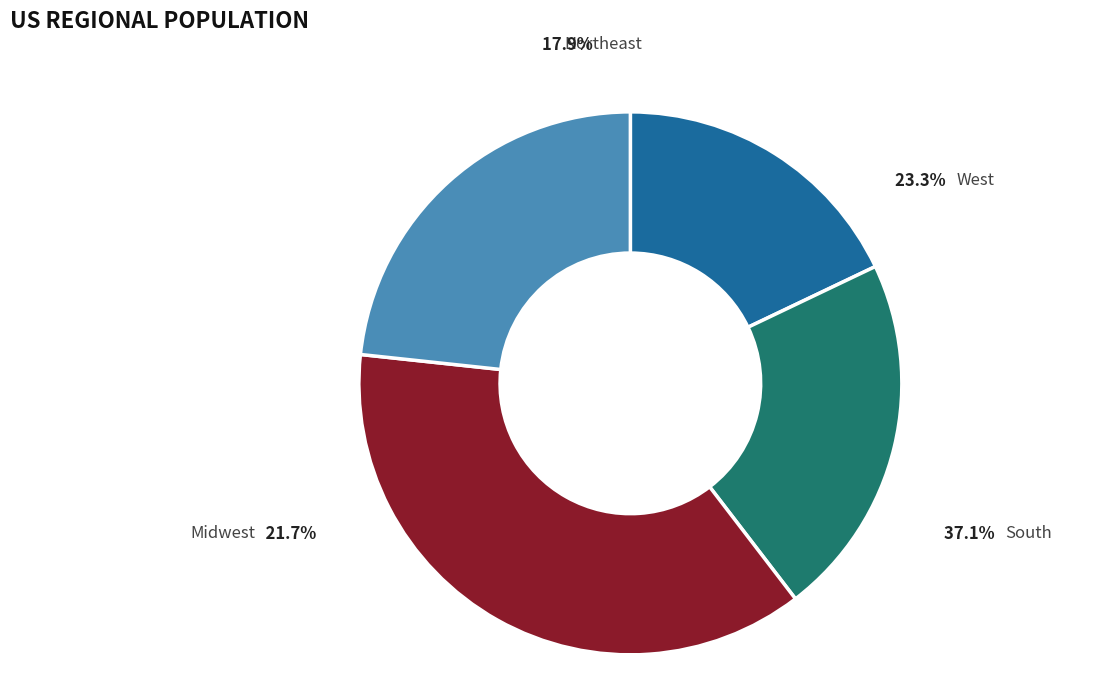

What portion of the pie excludes South?

62.9%